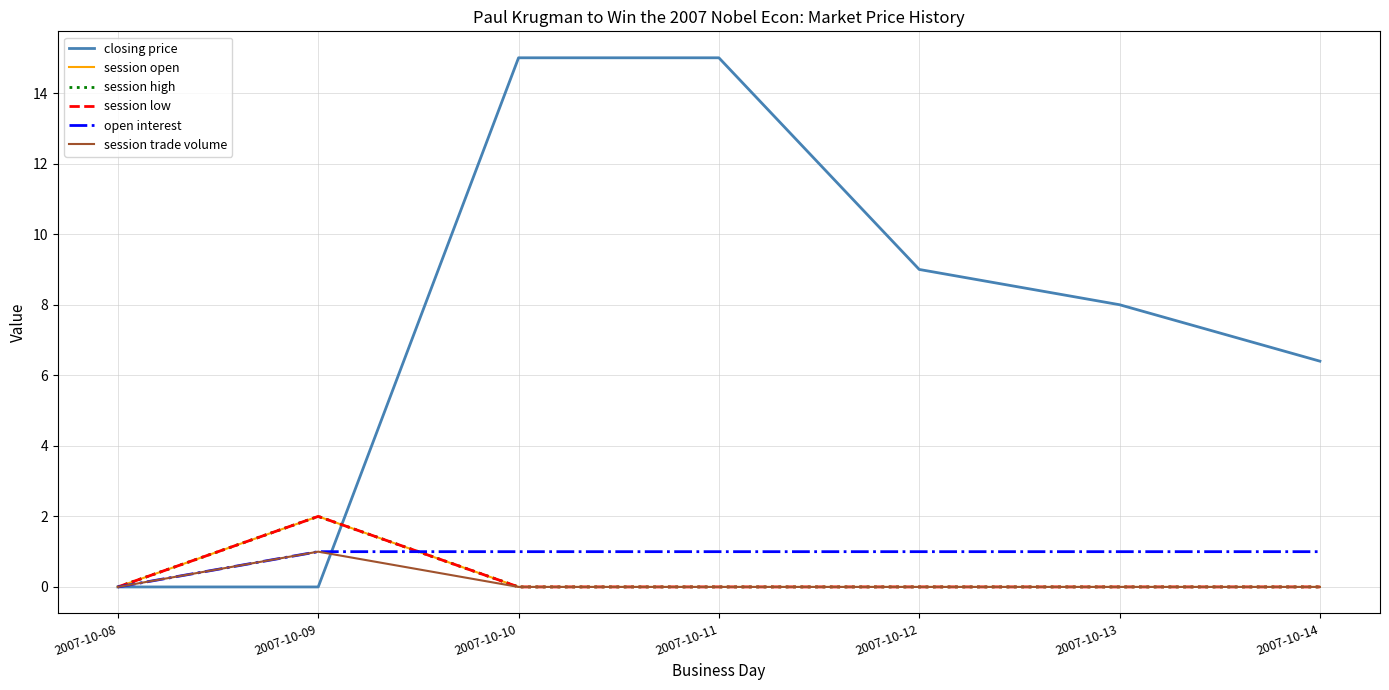

Between 2007-10-09 and 2007-10-11, which is larger?

2007-10-11